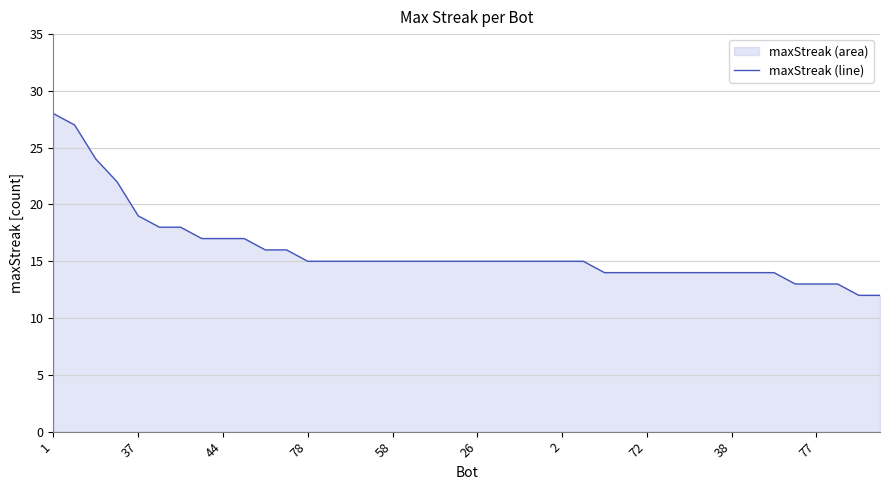

Where is the data nearest to the value 20?

37